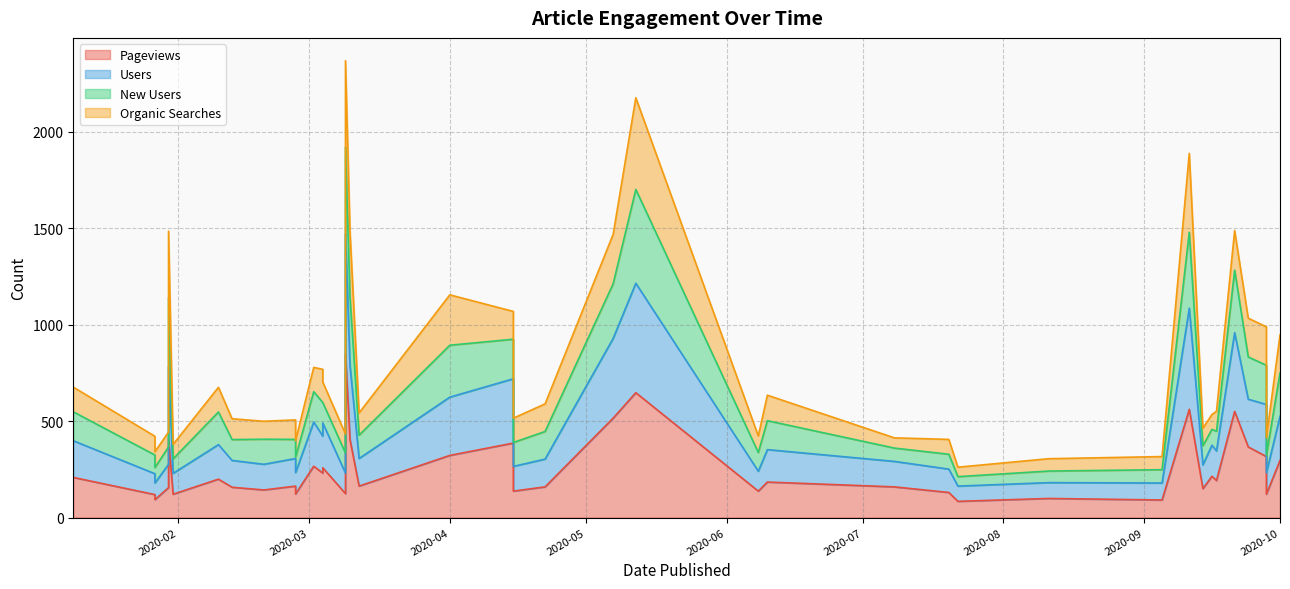

Count the number of categories in the chart.

40